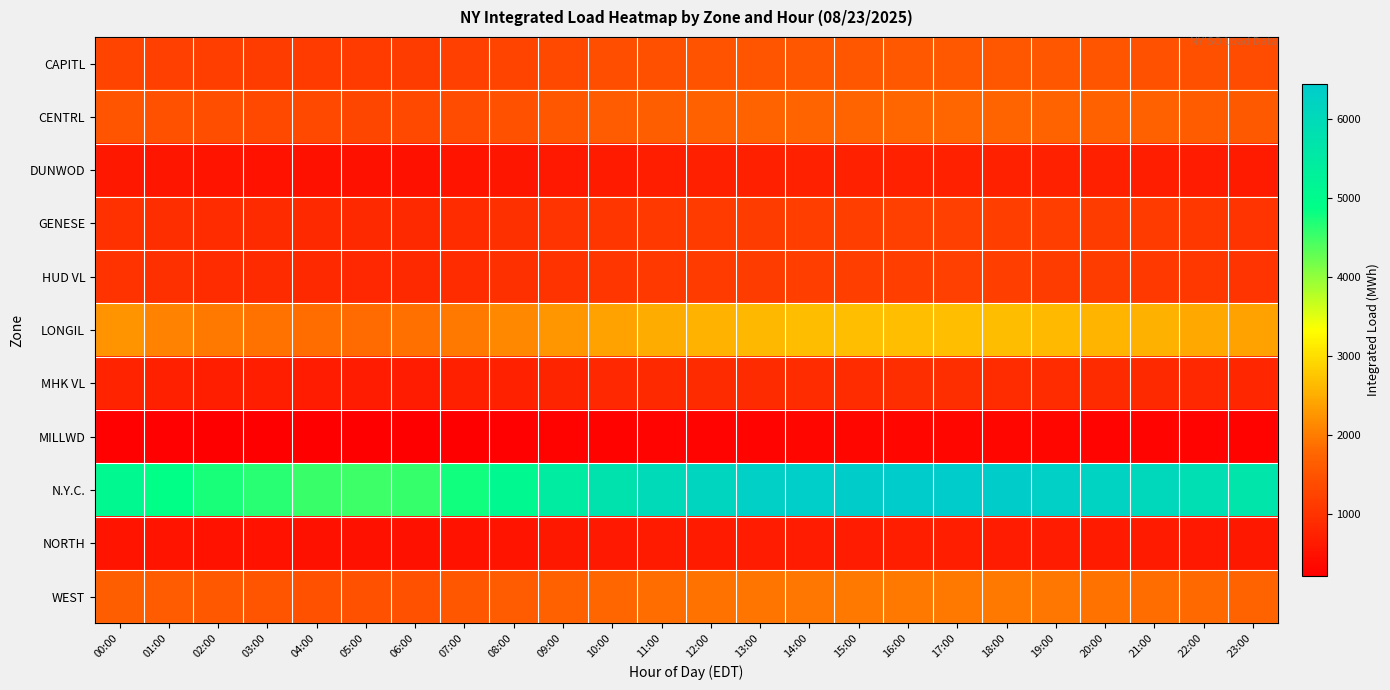

Reading left to right, what are all the values shown in this chart?

CAPITL: 00:00=1267.0	01:00=1208.1	02:00=1167.1	03:00=1143.1	04:00=1130.5	05:00=1125.3	06:00=1140.2	07:00=1200.5	08:00=1280.3	09:00=1350.6	10:00=1410.2	11:00=1450.8	12:00=1480.3	13:00=1510.6	14:00=1530.2	15:00=1545.8	16:00=1555.3	17:00=1560.1	18:00=1548.7	19:00=1530.2	20:00=1505.6	21:00=1475.3	22:00=1432.1	23:00=1380.5
CENTRL: 00:00=1521.0	01:00=1453.1	02:00=1407.3	03:00=1354.4	04:00=1320.5	05:00=1298.3	06:00=1310.4	07:00=1380.2	08:00=1460.5	09:00=1540.3	10:00=1610.8	11:00=1665.4	12:00=1700.2	13:00=1730.5	14:00=1750.8	15:00=1765.3	16:00=1772.1	17:00=1775.6	18:00=1762.4	19:00=1740.8	20:00=1710.3	21:00=1672.5	22:00=1625.3	23:00=1578.2
DUNWOD: 00:00=598.3	01:00=562.5	02:00=535.5	03:00=513.8	04:00=498.5	05:00=490.2	06:00=498.3	07:00=530.5	08:00=568.4	09:00=610.3	10:00=648.7	11:00=675.4	12:00=698.2	13:00=715.6	14:00=728.3	15:00=736.8	16:00=742.1	17:00=745.3	18:00=738.6	19:00=725.4	20:00=708.3	21:00=688.5	22:00=662.3	23:00=630.8
GENESE: 00:00=980.2	01:00=933.5	02:00=900.1	03:00=877.1	04:00=858.3	05:00=845.6	06:00=858.4	07:00=905.3	08:00=960.5	09:00=1015.8	10:00=1062.3	11:00=1098.5	12:00=1125.3	13:00=1148.6	14:00=1165.4	15:00=1178.2	16:00=1185.6	17:00=1188.9	18:00=1178.3	19:00=1162.5	20:00=1140.8	21:00=1112.3	22:00=1078.5	23:00=1030.2
HUD VL: 00:00=999.0	01:00=942.1	02:00=896.9	03:00=870.7	04:00=848.5	05:00=835.3	06:00=848.6	07:00=895.4	08:00=952.3	09:00=1010.5	10:00=1058.7	11:00=1095.3	12:00=1122.5	13:00=1145.8	14:00=1162.3	15:00=1175.6	16:00=1182.4	17:00=1185.8	18:00=1175.3	19:00=1158.6	20:00=1136.4	21:00=1108.2	22:00=1073.5	23:00=1025.8
LONGIL: 00:00=2237.0	01:00=2078.8	02:00=1977.9	03:00=1910.5	04:00=1865.3	05:00=1840.6	06:00=1878.4	07:00=1985.3	08:00=2120.5	09:00=2265.8	10:00=2398.3	11:00=2495.6	12:00=2565.4	13:00=2618.3	14:00=2652.5	15:00=2672.8	16:00=2682.3	17:00=2685.6	18:00=2668.4	19:00=2638.5	20:00=2595.3	21:00=2538.6	22:00=2465.4	23:00=2378.5
MHK VL: 00:00=753.0	01:00=715.7	02:00=695.9	03:00=682.7	04:00=665.3	05:00=655.8	06:00=665.4	07:00=700.5	08:00=742.3	09:00=785.6	10:00=822.4	11:00=850.3	12:00=872.5	13:00=890.6	14:00=903.4	15:00=912.8	16:00=918.3	17:00=920.6	18:00=912.4	19:00=898.5	20:00=880.3	21:00=858.6	22:00=832.4	23:00=800.8
MILLWD: 00:00=254.4	01:00=245.3	02:00=232.7	03:00=223.5	04:00=215.8	05:00=210.3	06:00=215.6	07:00=228.4	08:00=245.3	09:00=262.5	10:00=278.4	11:00=290.3	12:00=299.5	13:00=306.8	14:00=312.3	15:00=316.5	16:00=318.9	17:00=319.8	18:00=316.5	19:00=311.3	20:00=304.8	21:00=296.5	22:00=286.3	23:00=272.5
N.Y.C.: 00:00=5103.8	01:00=4882.4	02:00=4723.1	03:00=4623.5	04:00=4545.3	05:00=4498.6	06:00=4568.4	07:00=4785.3	08:00=5095.6	09:00=5438.3	10:00=5748.5	11:00=5985.6	12:00=6152.4	13:00=6278.3	14:00=6362.5	15:00=6412.8	16:00=6438.3	17:00=6445.6	18:00=6398.4	19:00=6318.5	20:00=6205.3	21:00=6058.6	22:00=5872.4	23:00=5648.5
NORTH: 00:00=535.8	01:00=530.2	02:00=520.7	03:00=508.5	04:00=495.3	05:00=488.6	06:00=495.4	07:00=518.3	08:00=548.5	09:00=580.6	10:00=608.4	11:00=628.5	12:00=643.3	13:00=655.6	14:00=664.4	15:00=670.8	16:00=674.3	17:00=675.6	18:00=669.4	19:00=659.5	20:00=645.3	21:00=628.6	22:00=608.4	23:00=582.8
WEST: 00:00=1664.9	01:00=1599.8	02:00=1552.5	03:00=1510.5	04:00=1475.3	05:00=1452.6	06:00=1468.4	07:00=1532.3	08:00=1615.5	09:00=1705.8	10:00=1785.4	11:00=1848.5	12:00=1895.3	13:00=1932.6	14:00=1958.4	15:00=1975.8	16:00=1983.3	17:00=1985.6	18:00=1968.4	19:00=1942.5	20:00=1905.3	21:00=1858.6	22:00=1798.4	23:00=1728.5